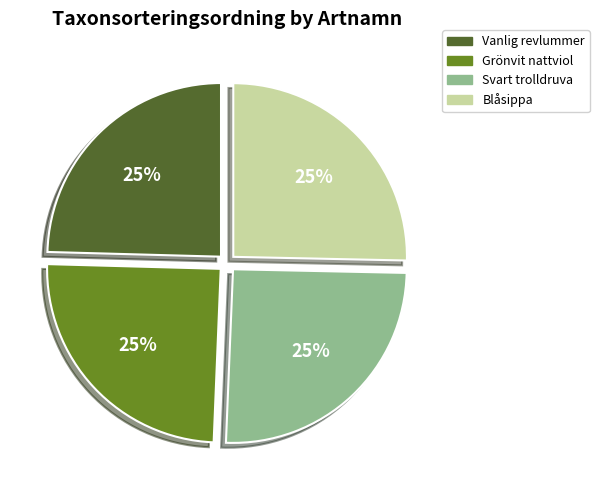

To the nearest percent, what is the average slice percentage?

25%